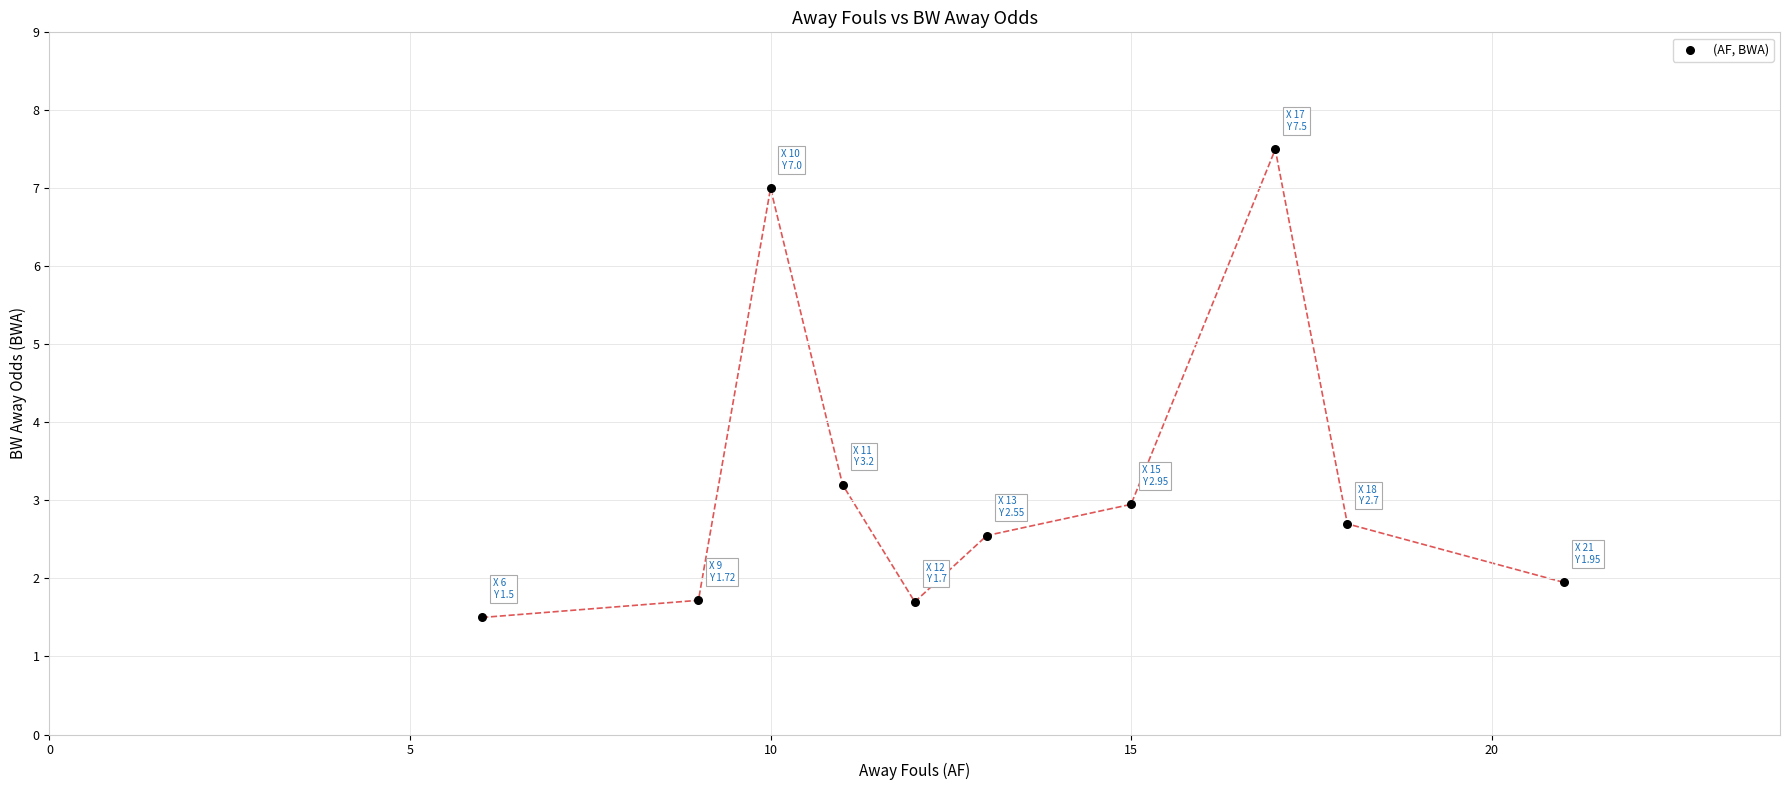

What Y value in the scatter plot is closest to 4?

3.2